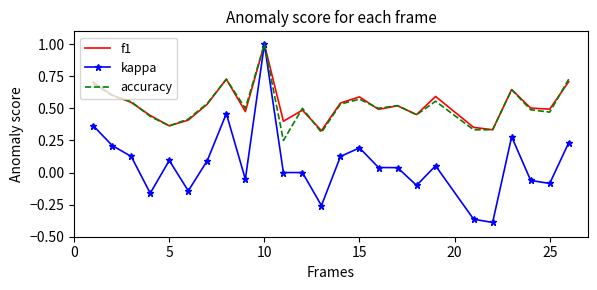

Which series has the largest range (max minus min)?

kappa